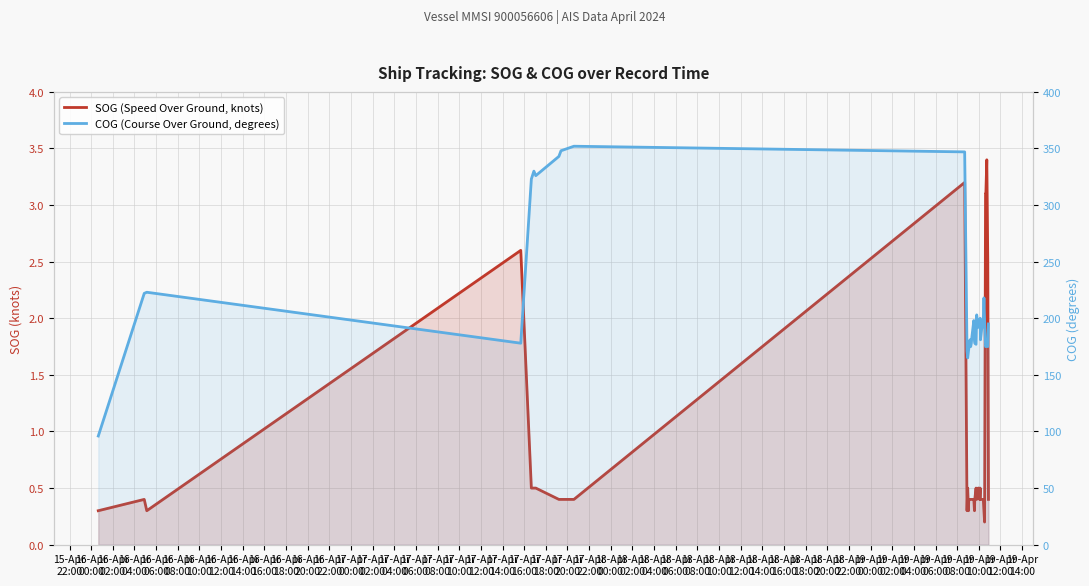

True or false: SOG (Speed Over Ground, knots) and COG (Course Over Ground, degrees) intersect in this chart.

False